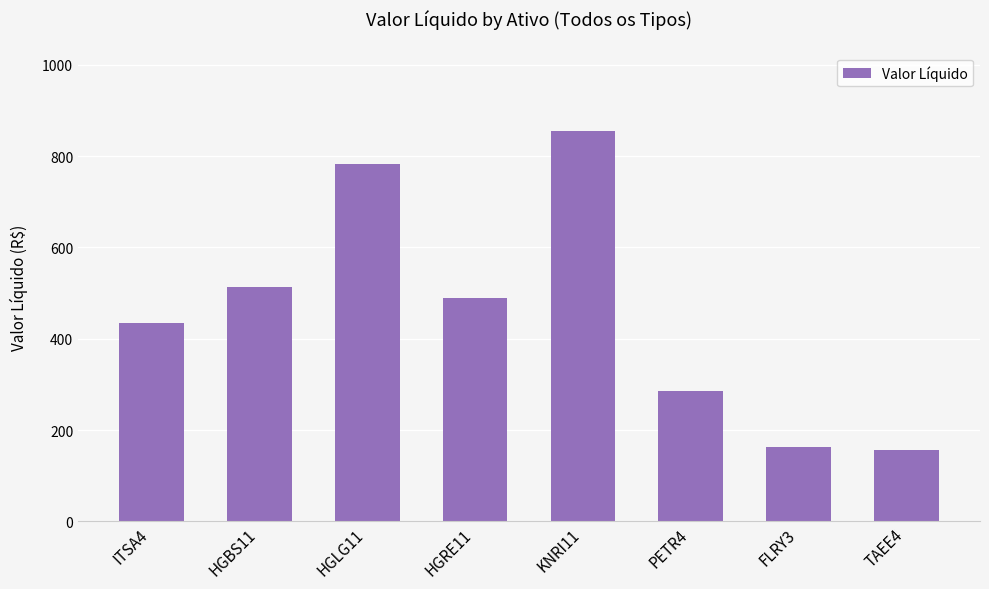

Which has a higher value, TAEE4 or ITSA4?

ITSA4